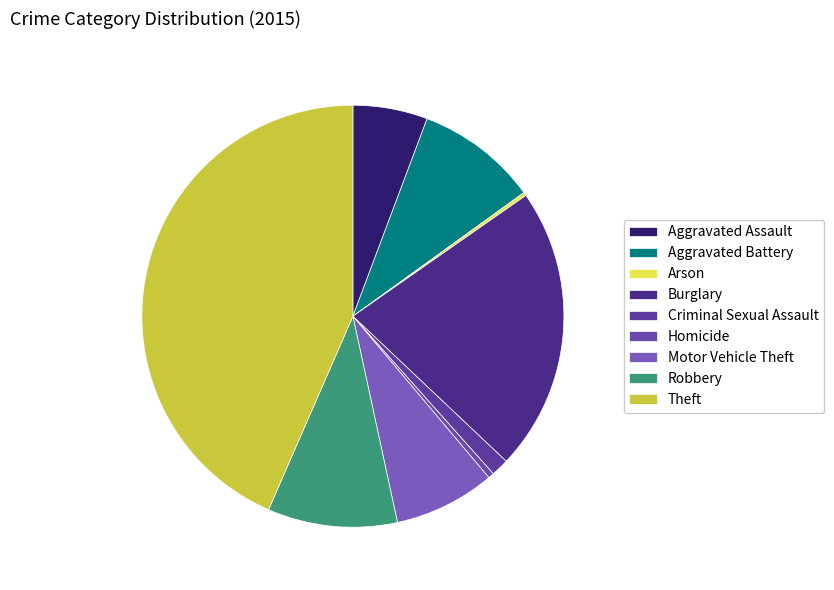

Do Theft and Aggravated Assault together represent more than half of the pie?

No